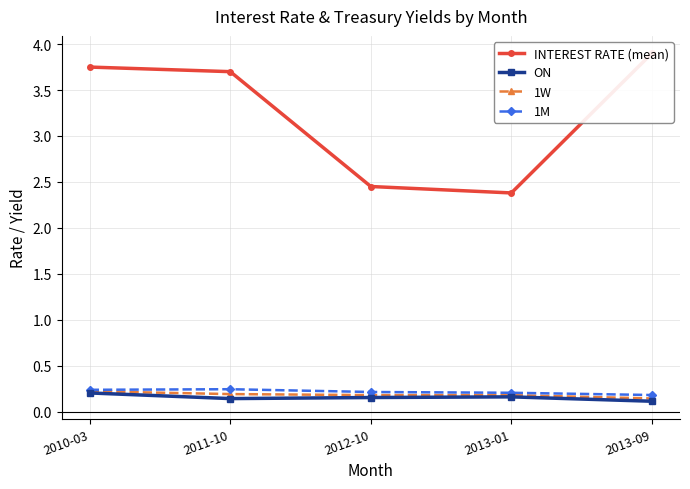

What are all the series names shown in the legend?

INTEREST RATE (mean), ON, 1W, 1M